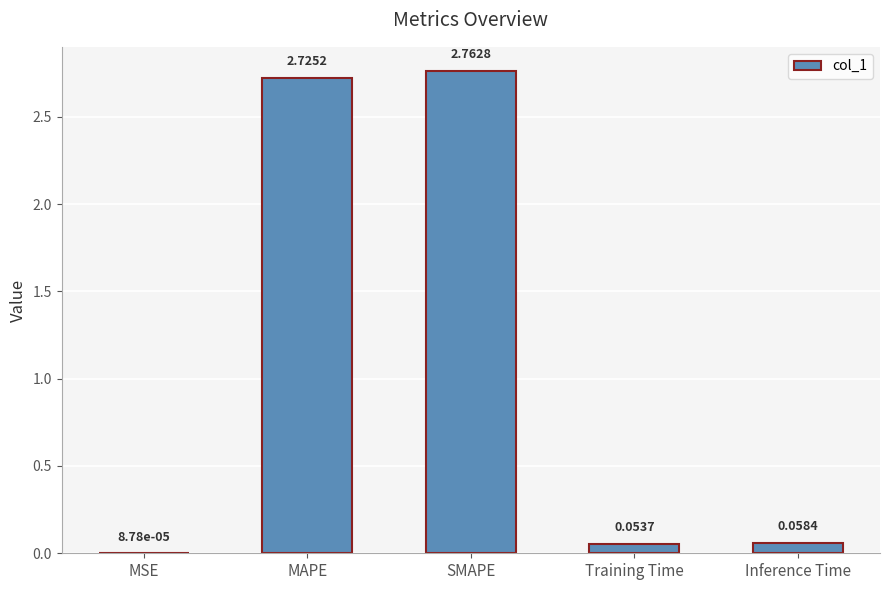

Between Training Time and Inference Time, which is larger?

Inference Time